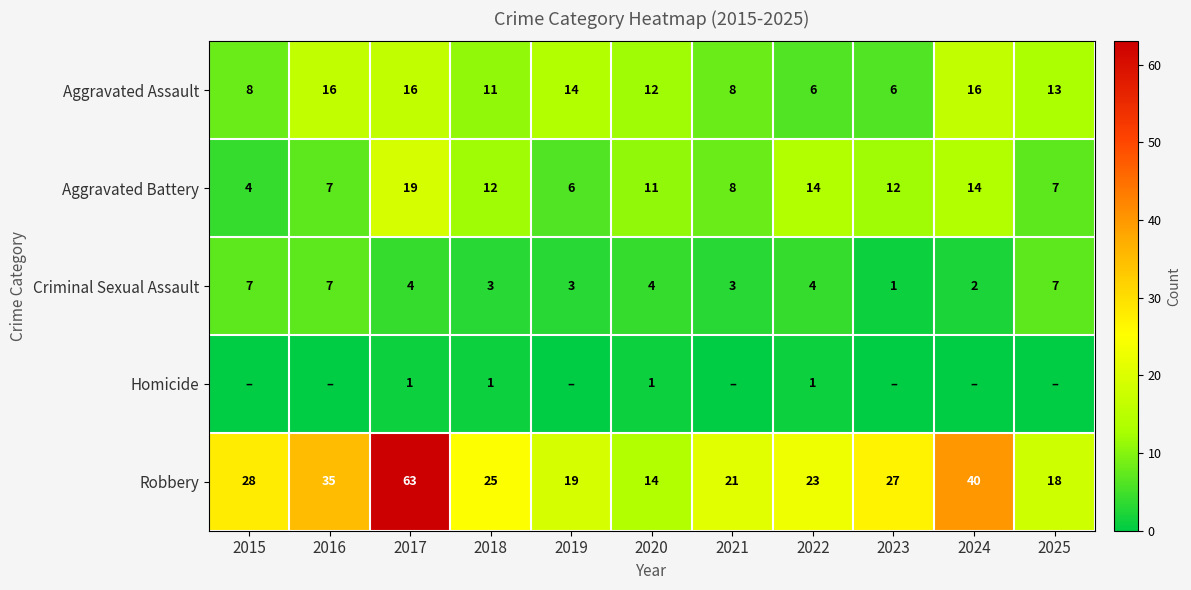

How many distinct data groups are displayed?

5